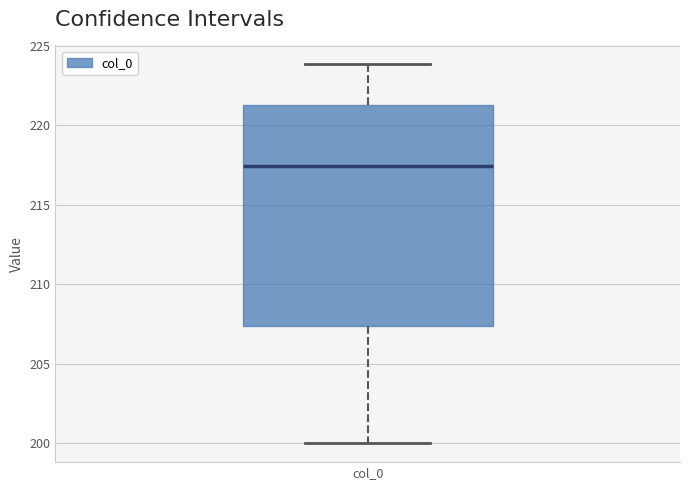

Transcribe this box plot: give where the median line is, the range the box spans, and where the two whiskers end, as read against the y-axis. The values are not printed on the chart, so give them approximately, as read against the axis.

median 217.5, box 207.5 to 221.5, whiskers 200.0 to 224.0